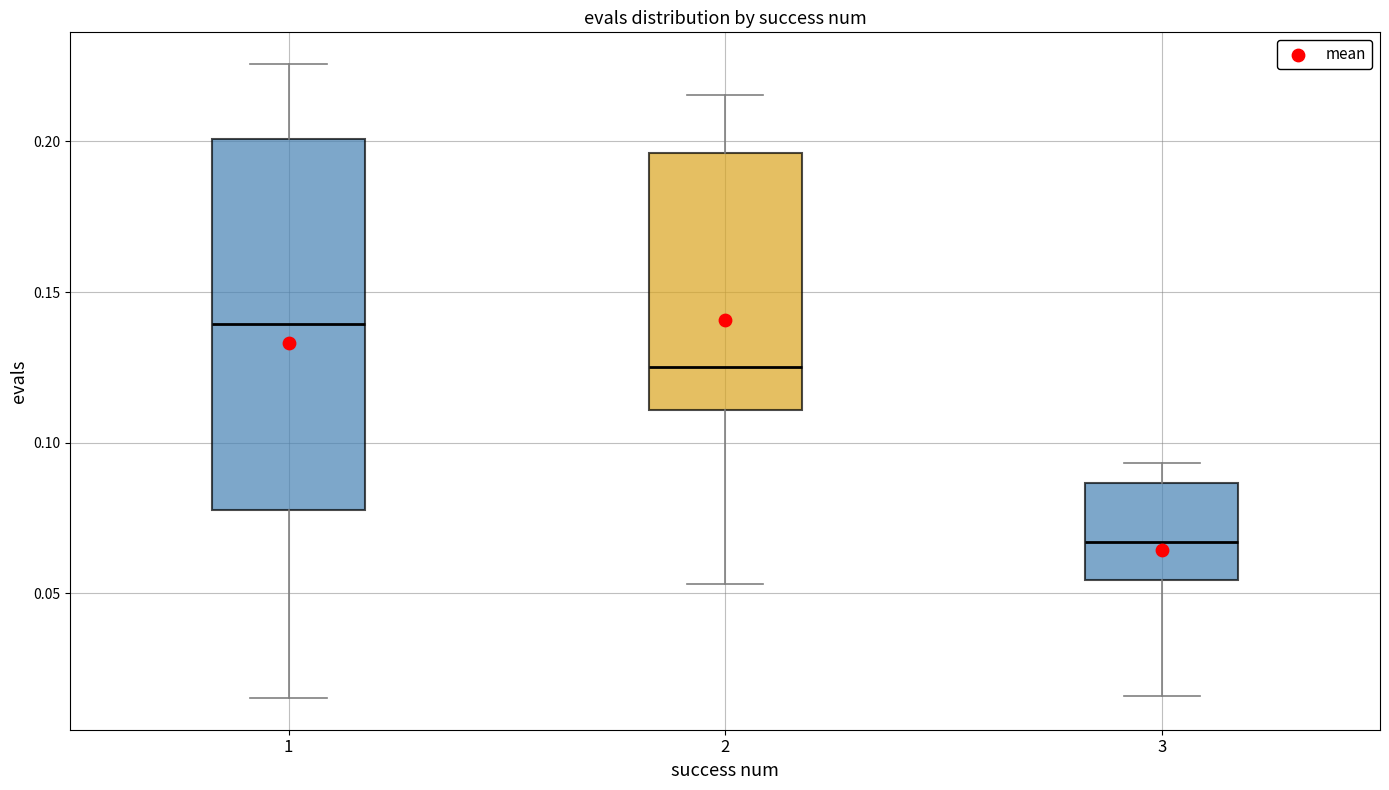

Reading left to right, read every box against the y-axis: the position of its median line, the range the box covers, and the ends of its whiskers. The values are not printed on the chart, so give them approximately, as read against the axis.

1: median 0.140, box 0.080 to 0.200, whiskers 0.015 to 0.225
2: median 0.125, box 0.110 to 0.195, whiskers 0.055 to 0.215
3: median 0.065, box 0.055 to 0.085, whiskers 0.015 to 0.095